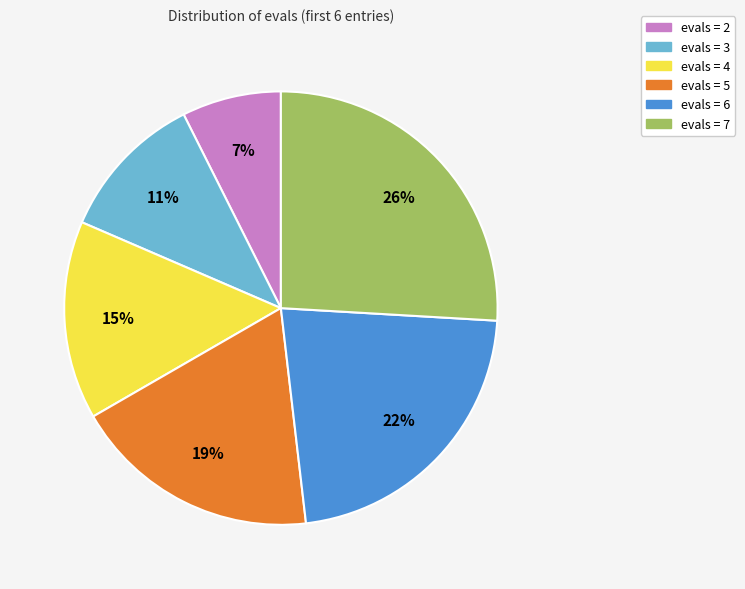

How many segments does this pie chart have?

6